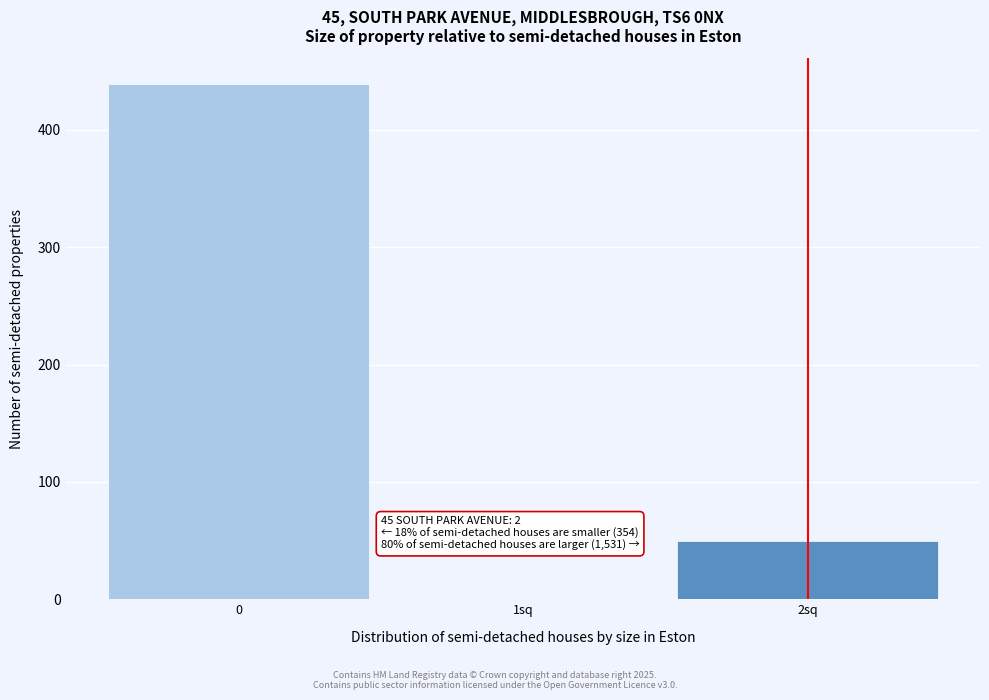

Reading left to right, what are all the values shown in this chart?

0=439	1sq=0	2sq=50